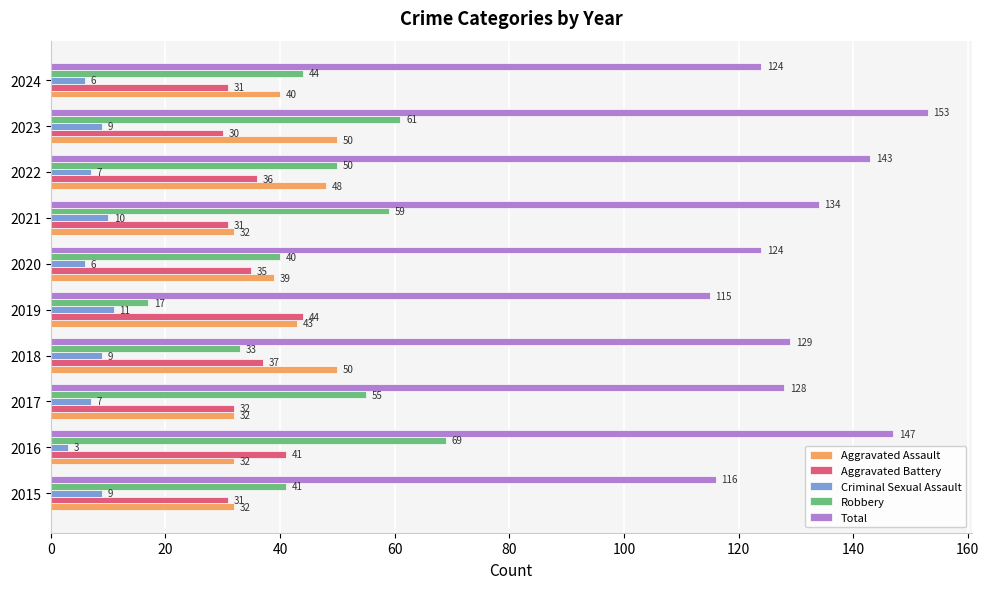

How many data points in Total are less than 129?

5